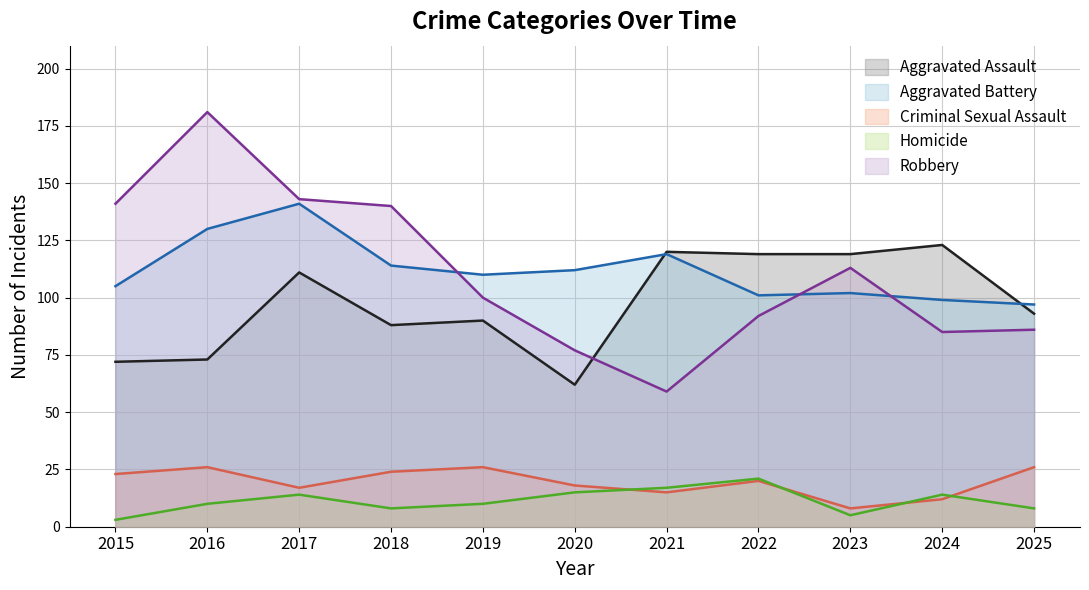

What is the minimum value for Criminal Sexual Assault?

8